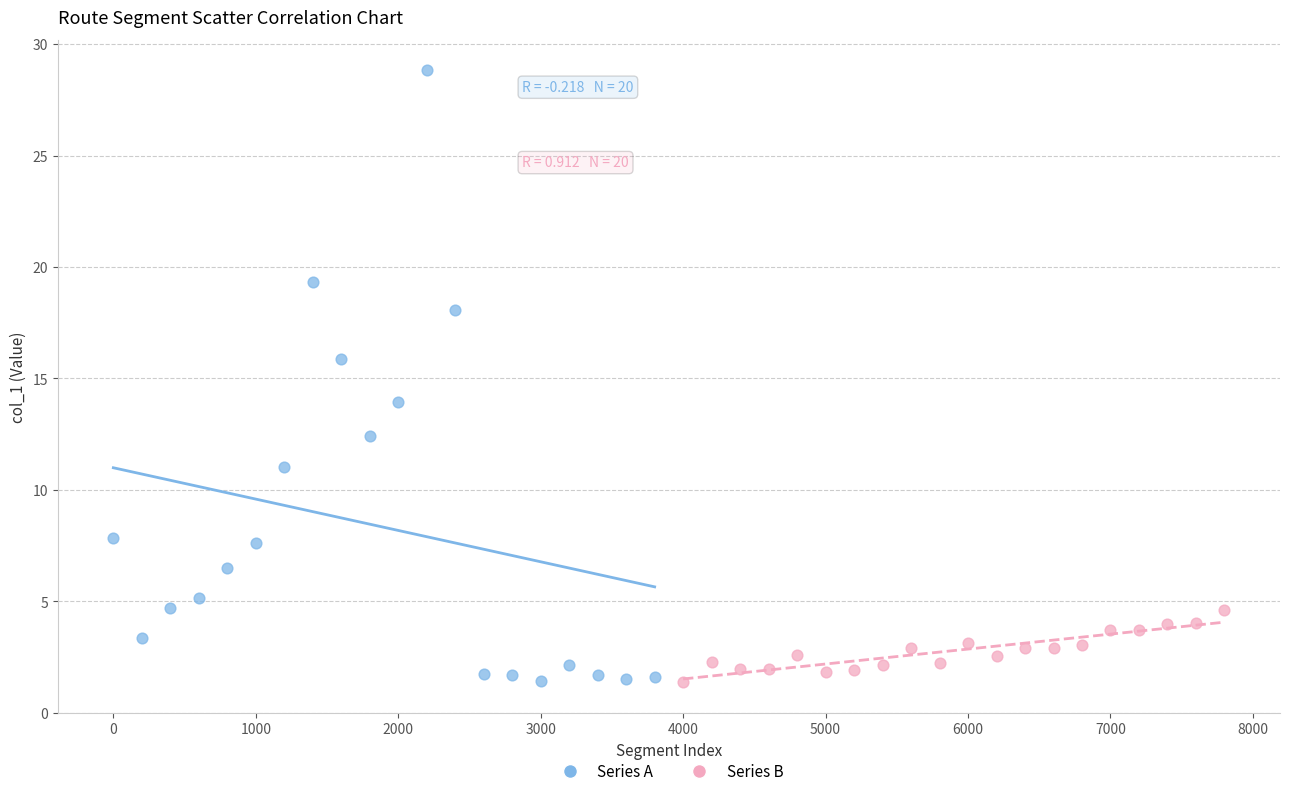

Which series contains the highest Y value?

Series A